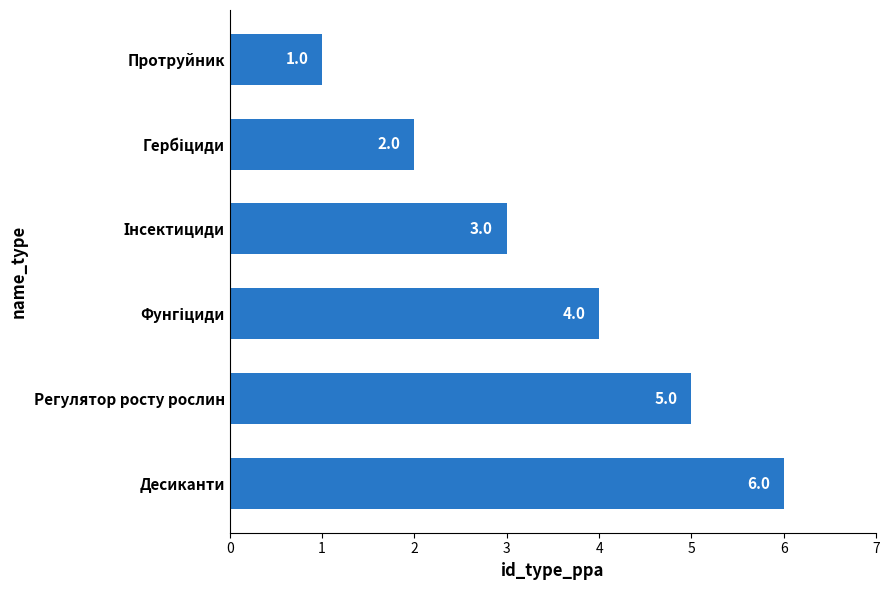

What is the value of the 2nd bar from the top?

2